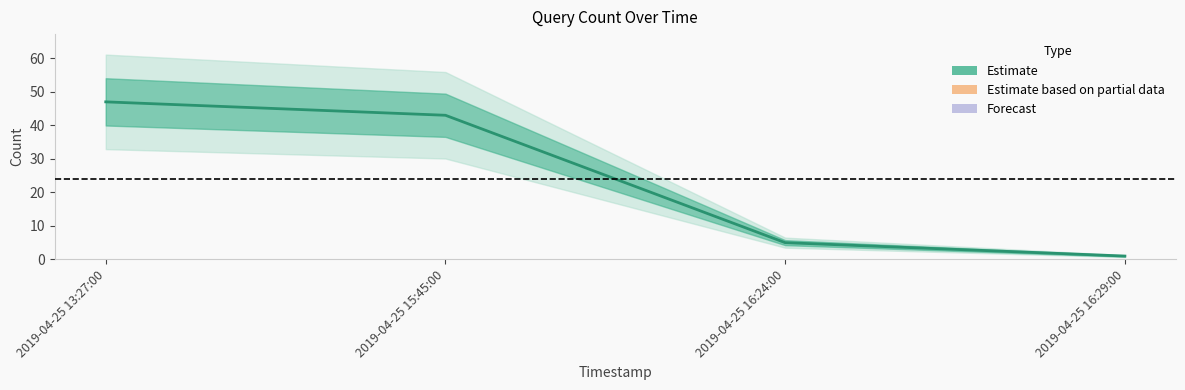

What is the sum of all values?

96